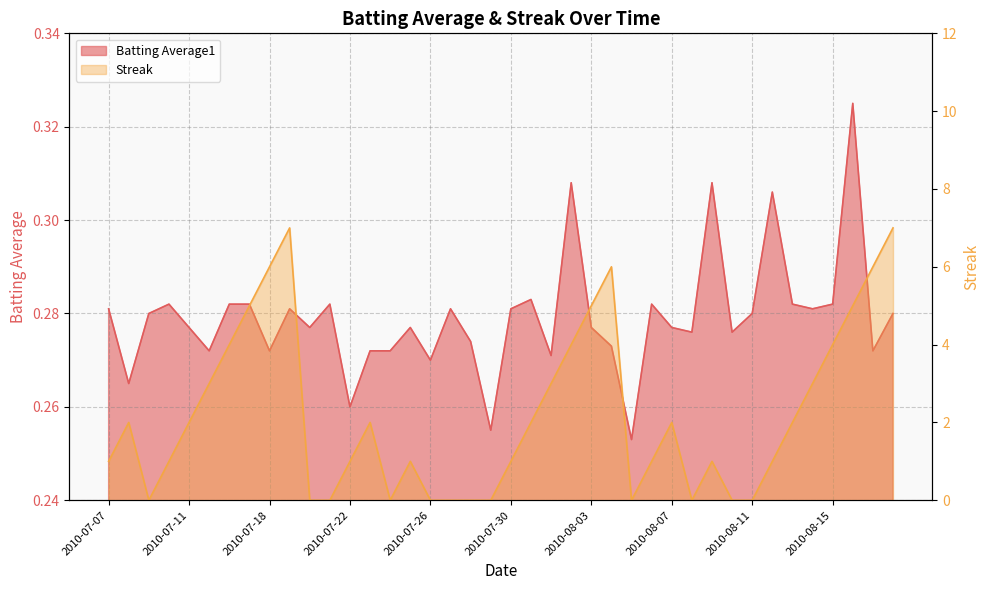

In Streak, how many points are lower than both neighbors (excluding endpoints)?

4